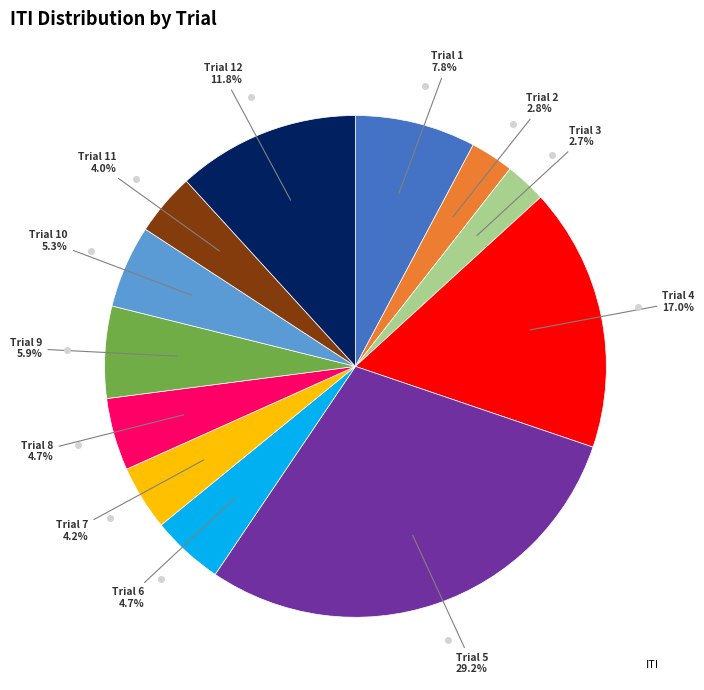

Is there any slice that represents more than half of the pie?

No